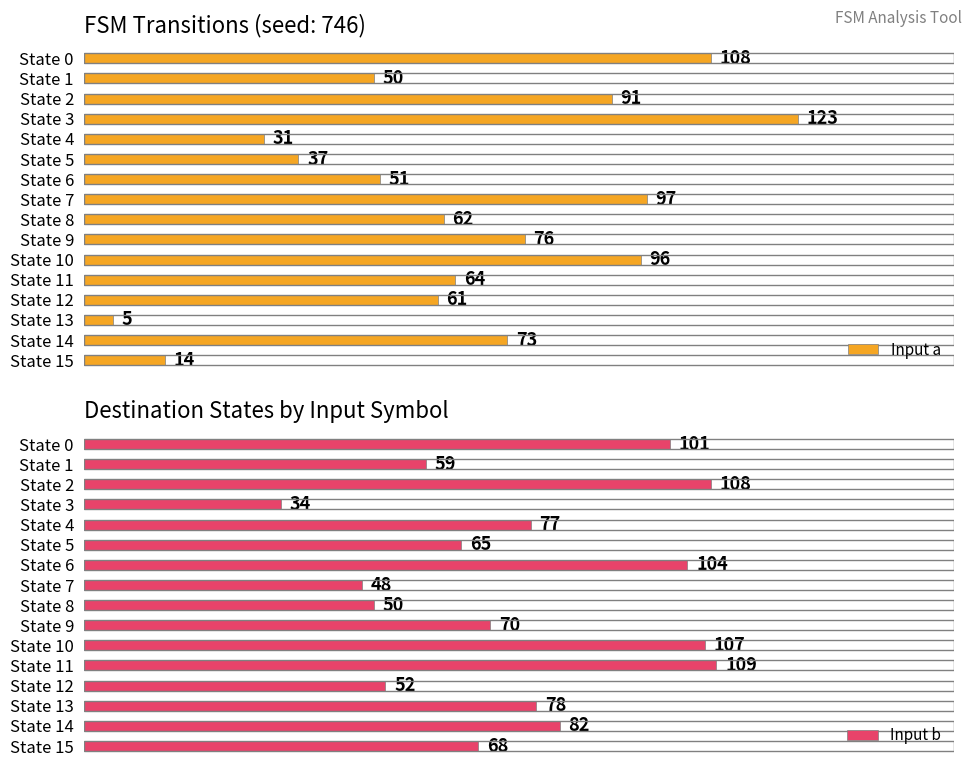

At how many categories does at least one series exceed 55?

16